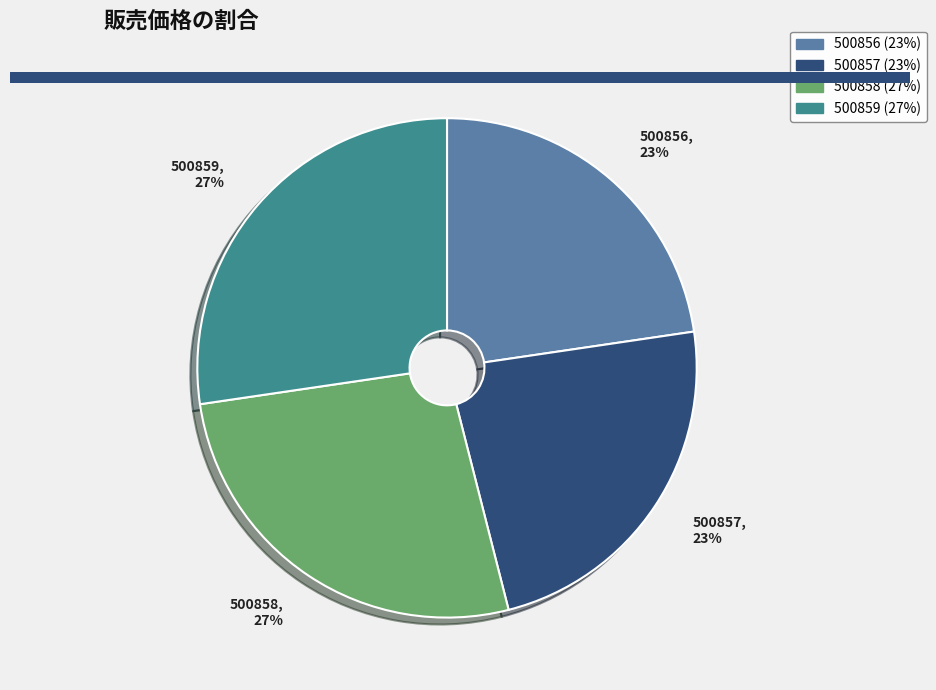

To the nearest percent, what is the combined percentage of 500857, 23% and 500856, 23%?

46%